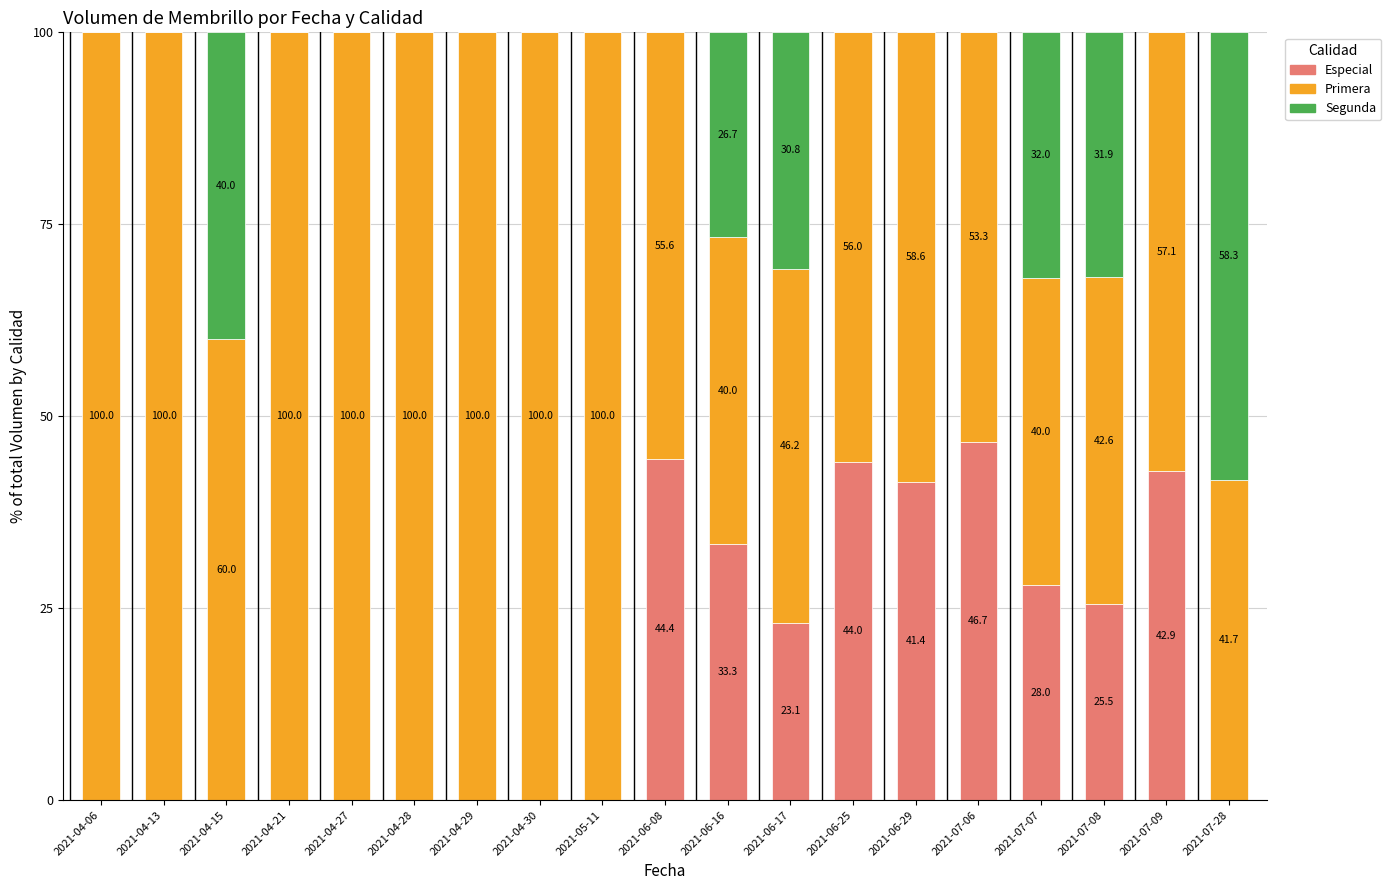

What is the highest value of the Especial series?

46.7